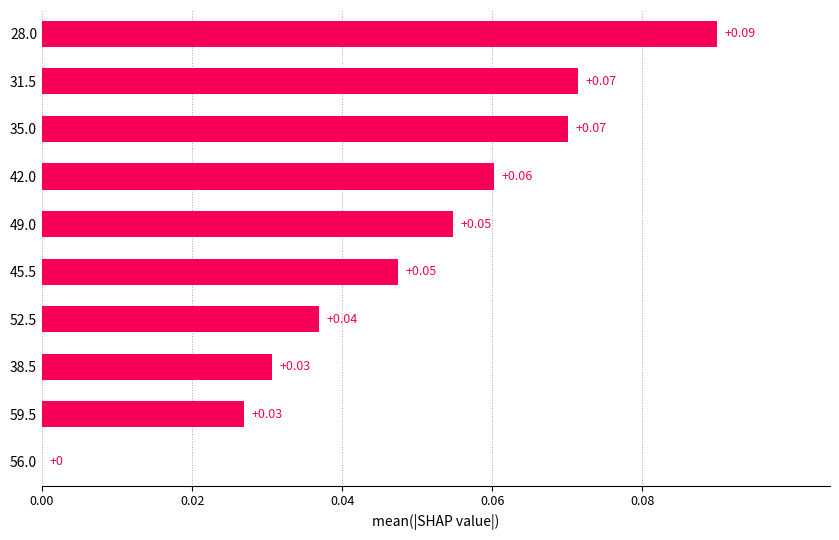

Between 35.0 and 42.0, which is larger?

35.0